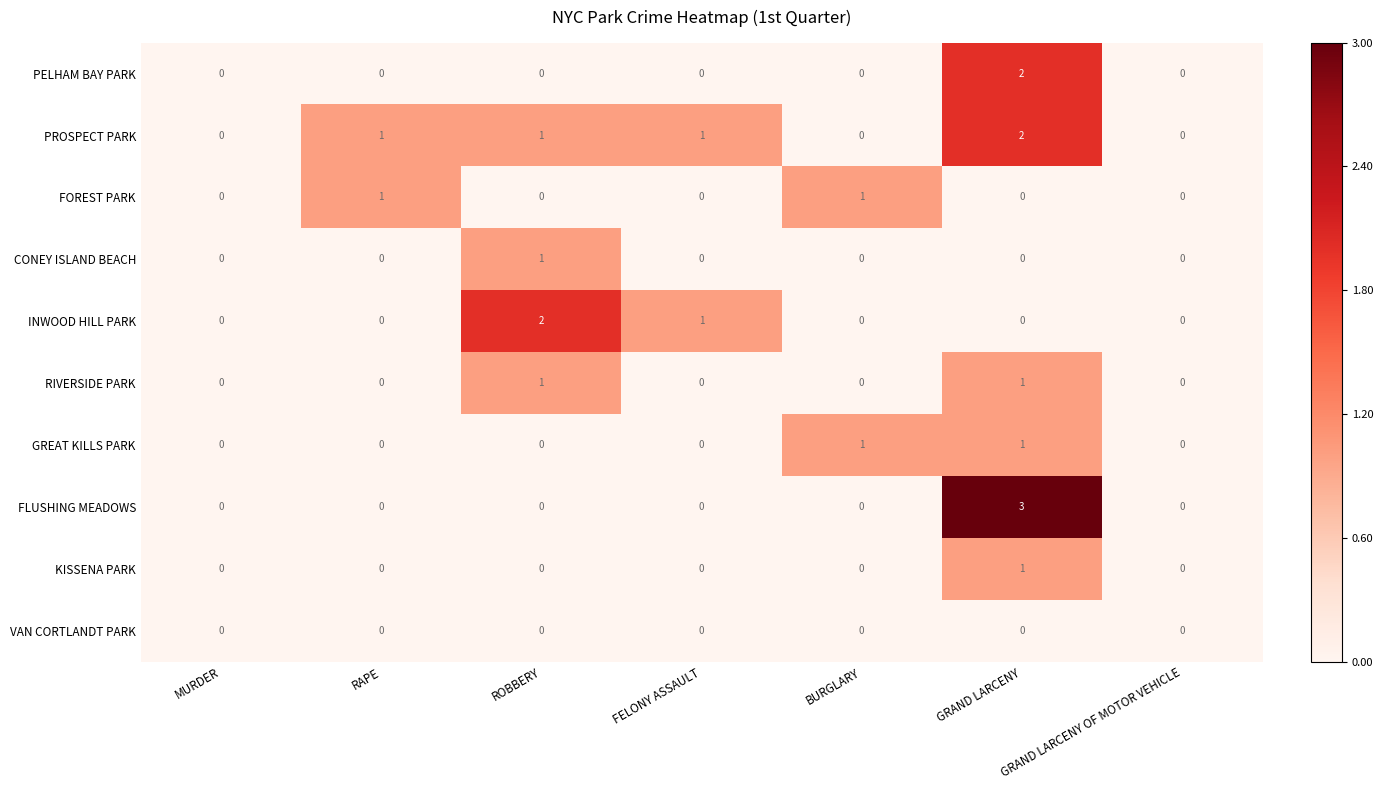

At which category is the sum across all series the highest?

GRAND LARCENY